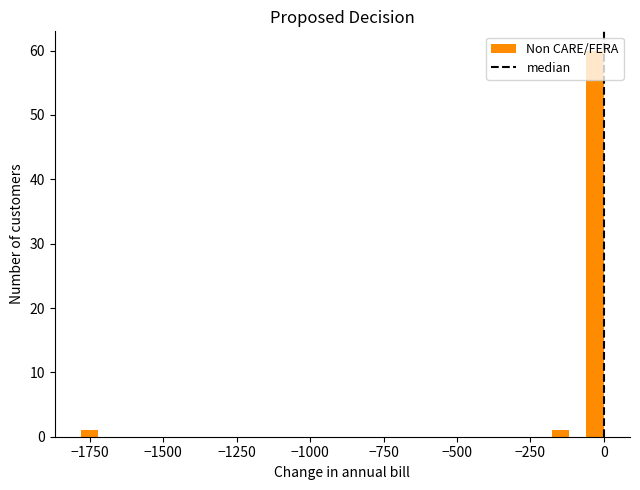

Read against the x-axis, roughly where is the centre of the tallest bar?

-50